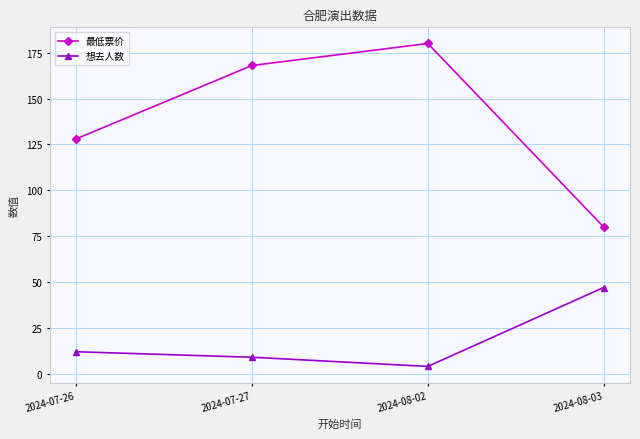

At which category is the sum across all series the highest?

2024-08-02